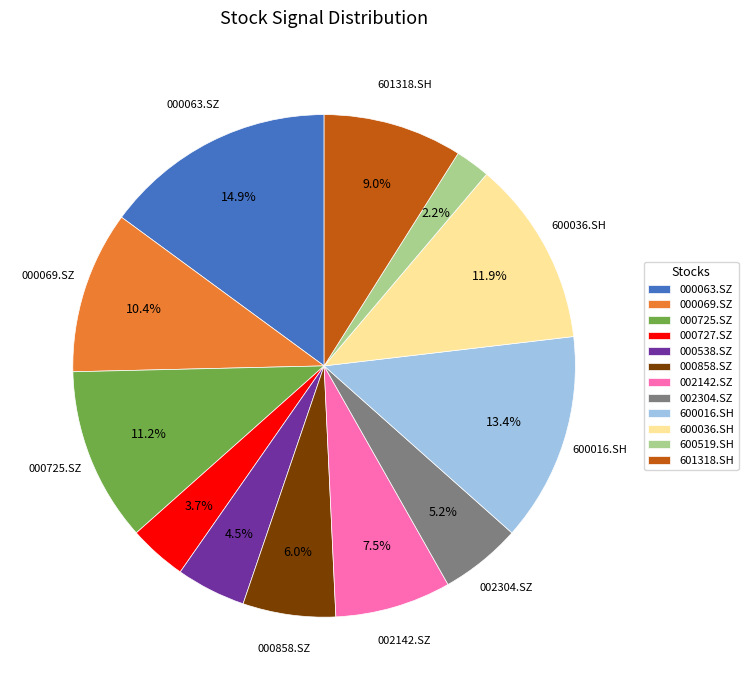

Which category has the biggest portion of the pie?

000063.SZ